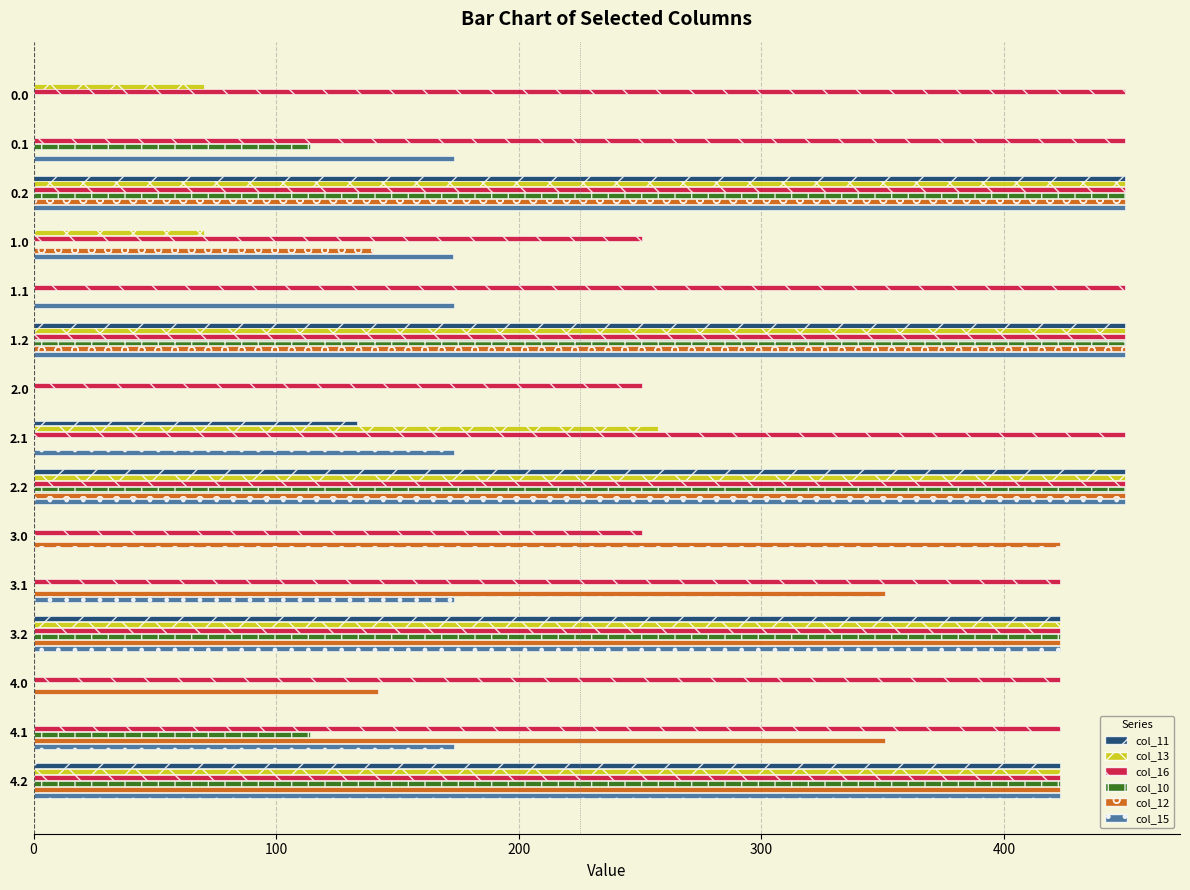

Which series has the largest total across all categories?

col_16